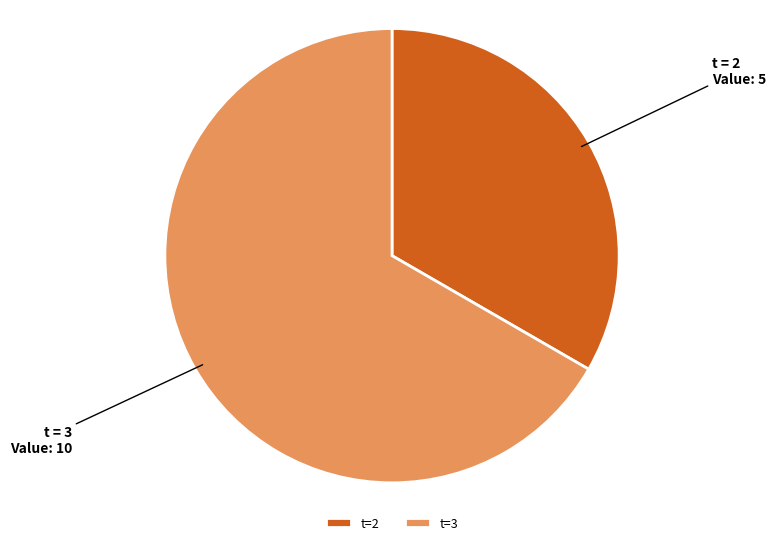

Is the sum of t=3 and t=2 greater than half?

Yes